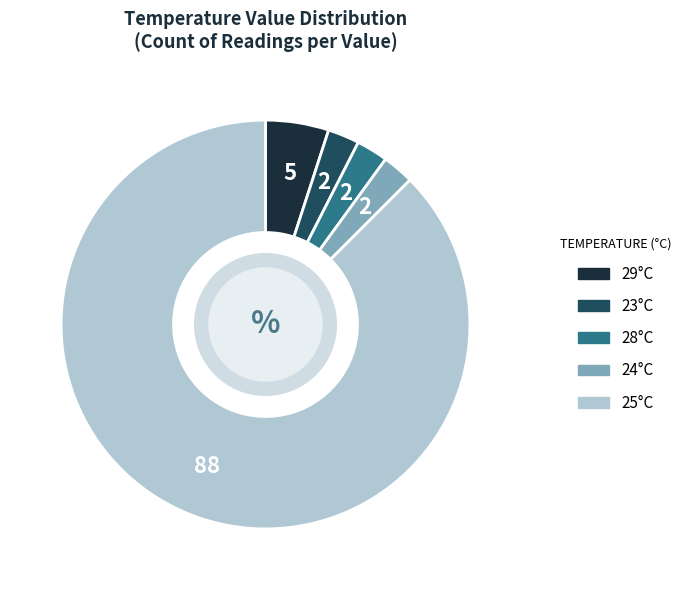

Is there a majority slice in this chart?

Yes